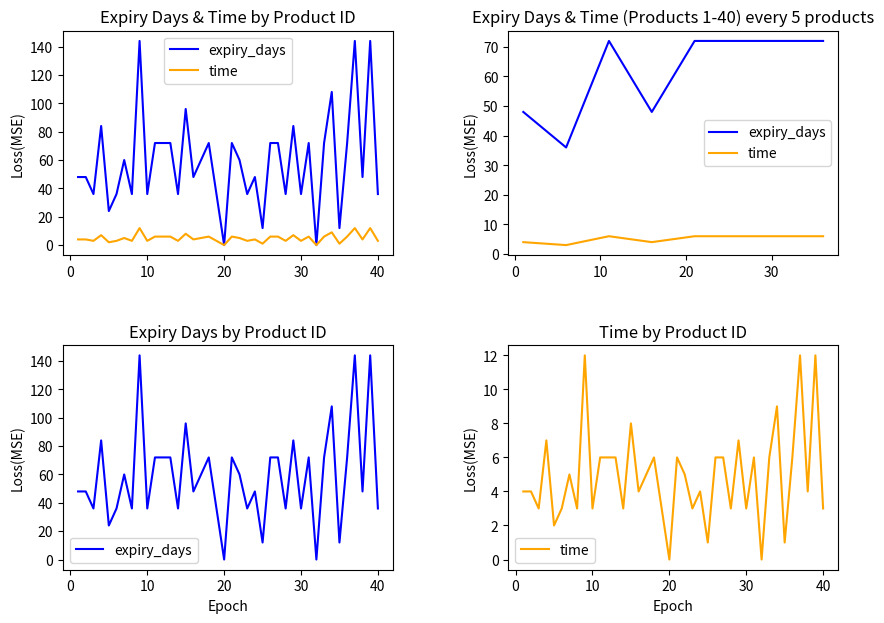

Is it true that expiry_days equals 99 at 20?

False